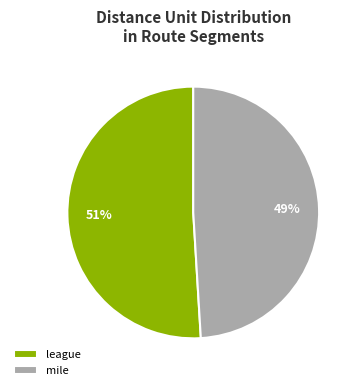

Count the number of slices in the pie.

2